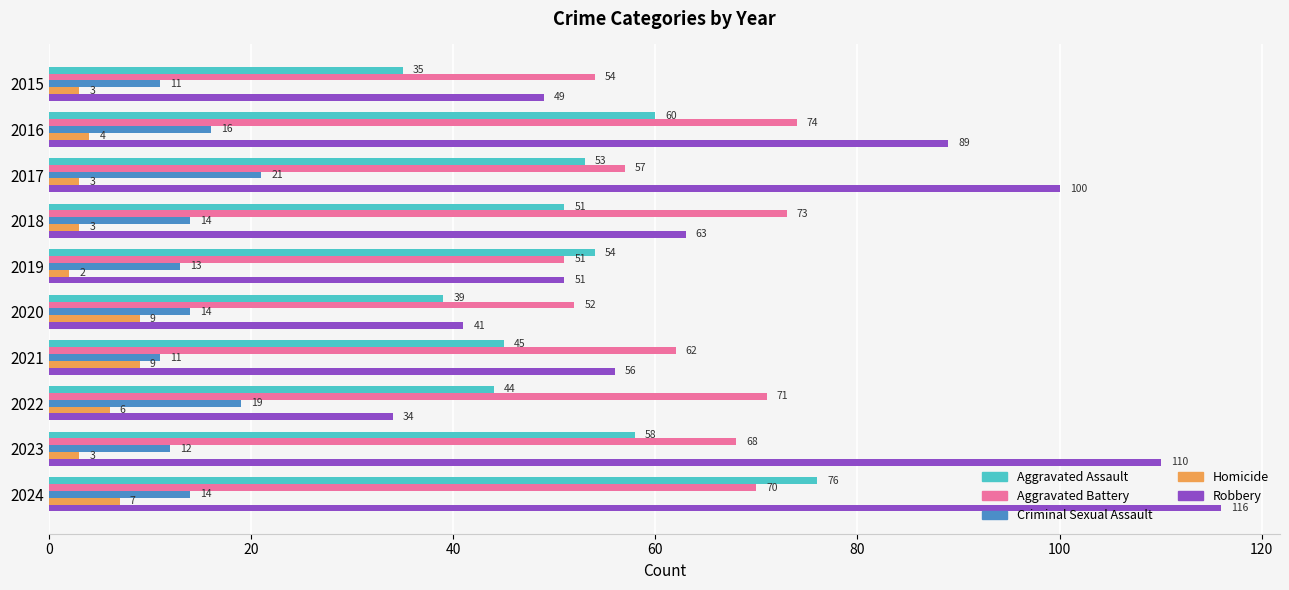

What is the difference between the second highest and second lowest values in the Robbery series?

69